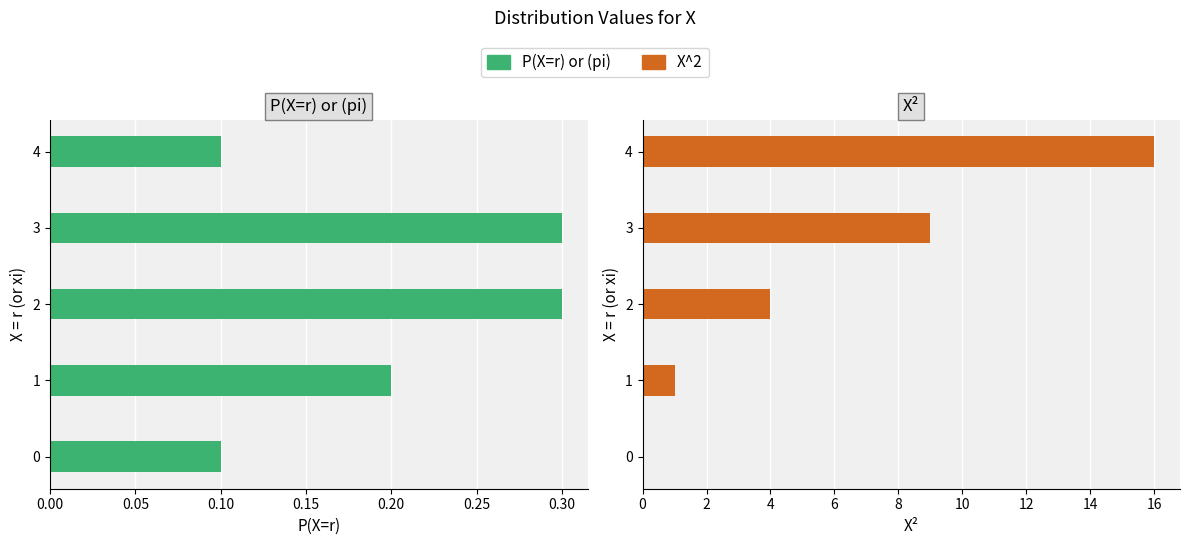

True or false: X^2 has a value of 1.8 at 2.

False